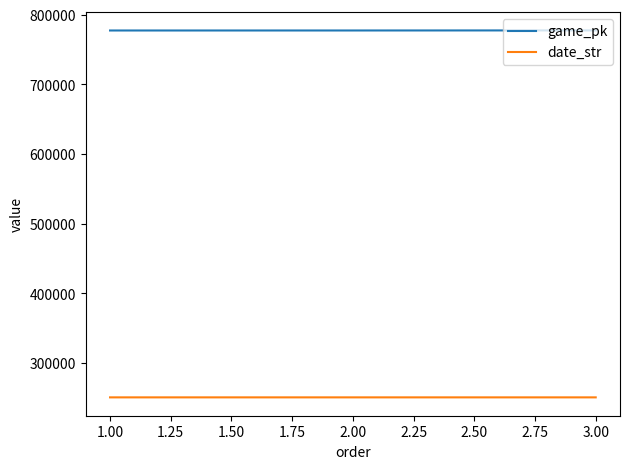

List the series in order of their overall mean, highest first.

game_pk, date_str